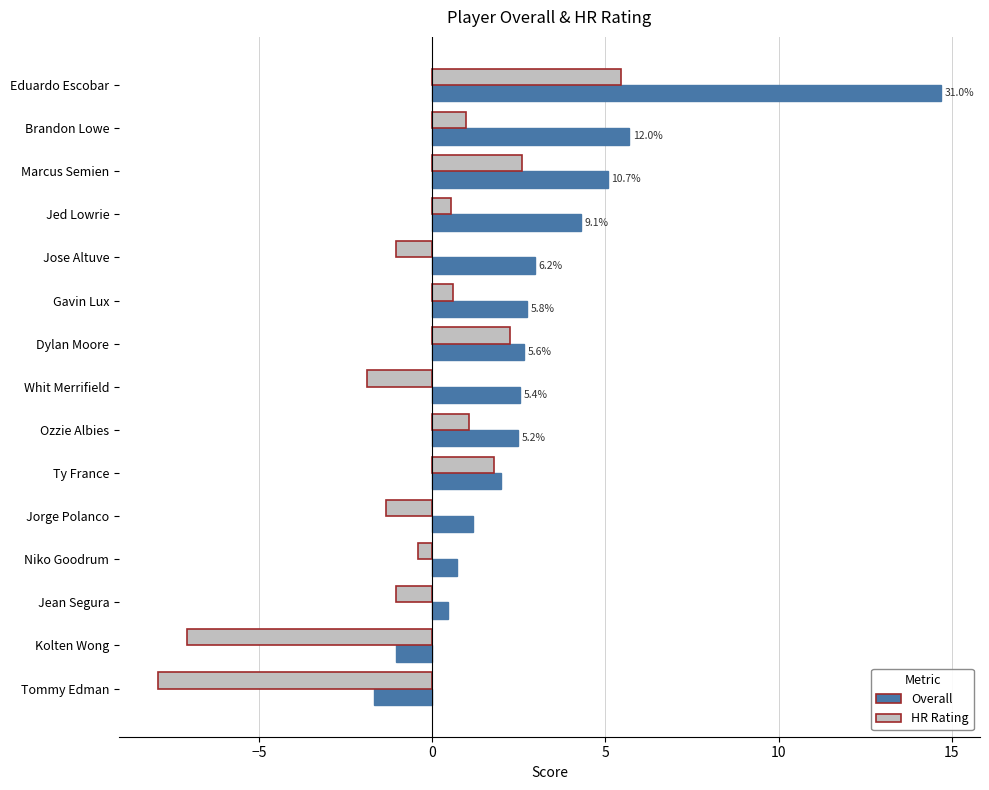

Rank the series at Brandon Lowe from highest to lowest value.

Overall, HR Rating